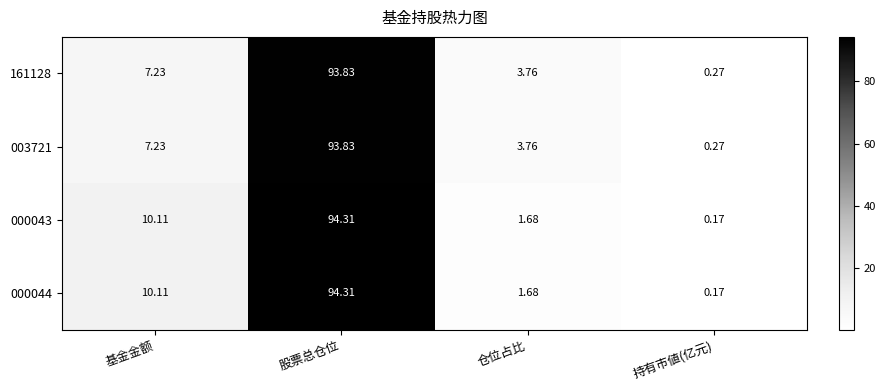

At which label does 000043 reach its peak?

股票总仓位